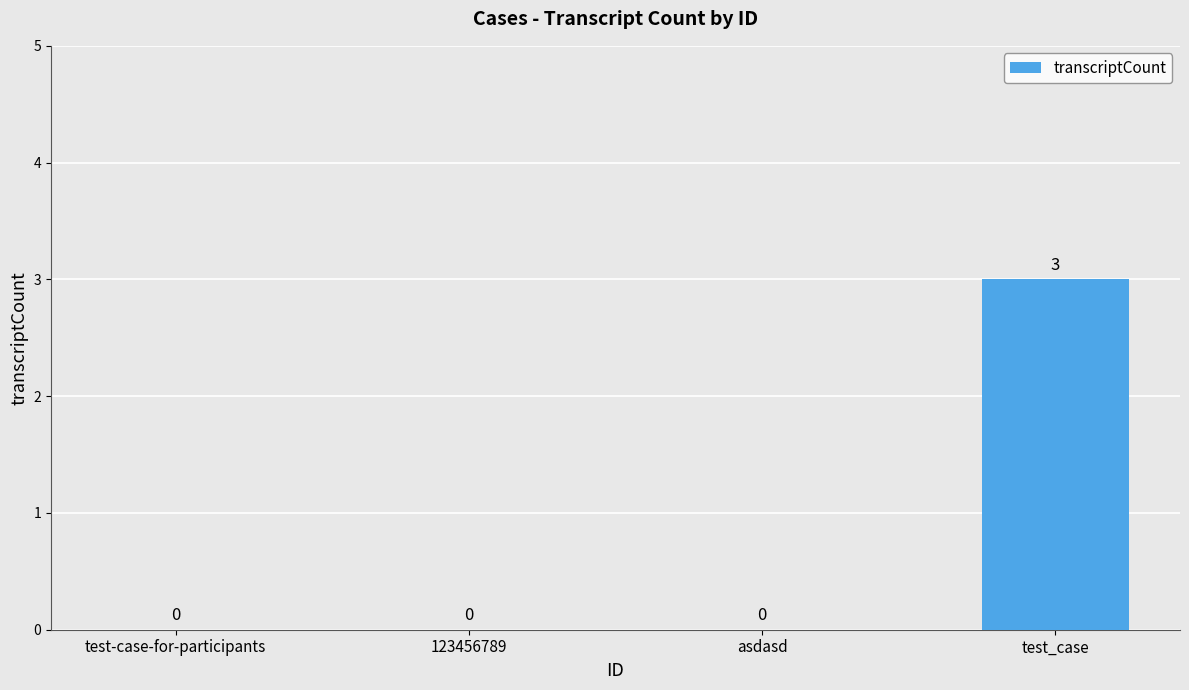

At which category does the chart reach its peak across all series?

test_case